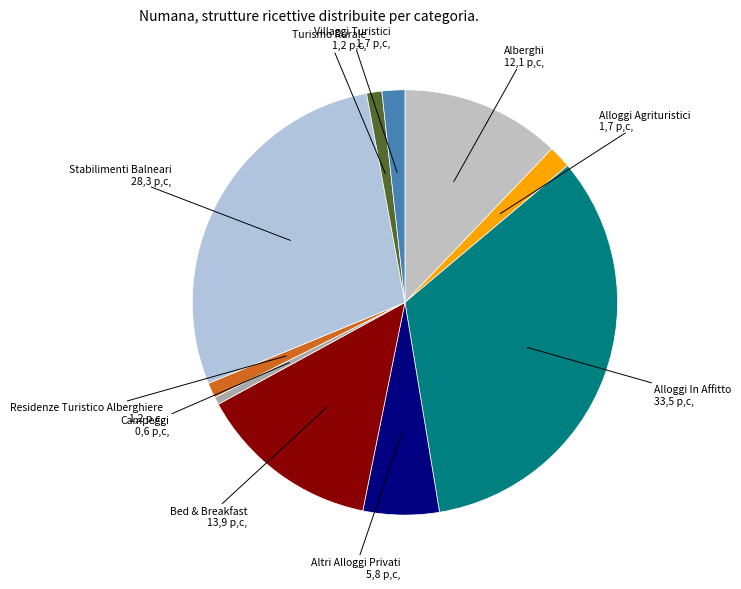

Count the number of slices in the pie.

10